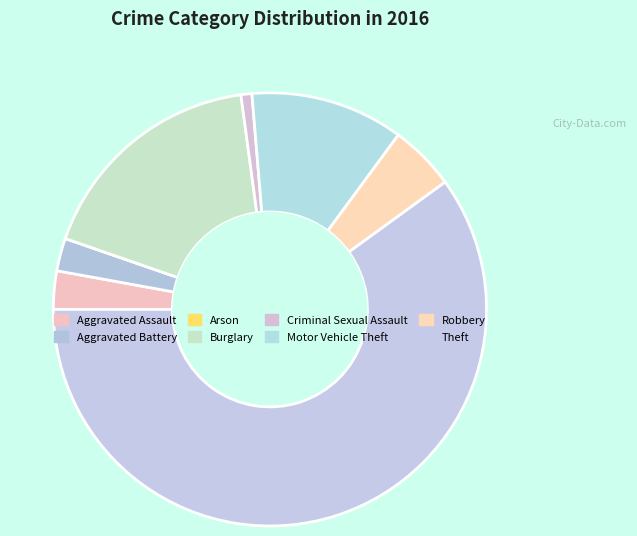

Rank the categories by value from highest to lowest.

Theft, Burglary, Motor Vehicle Theft, Robbery, Aggravated Assault, Aggravated Battery, Criminal Sexual Assault, Arson